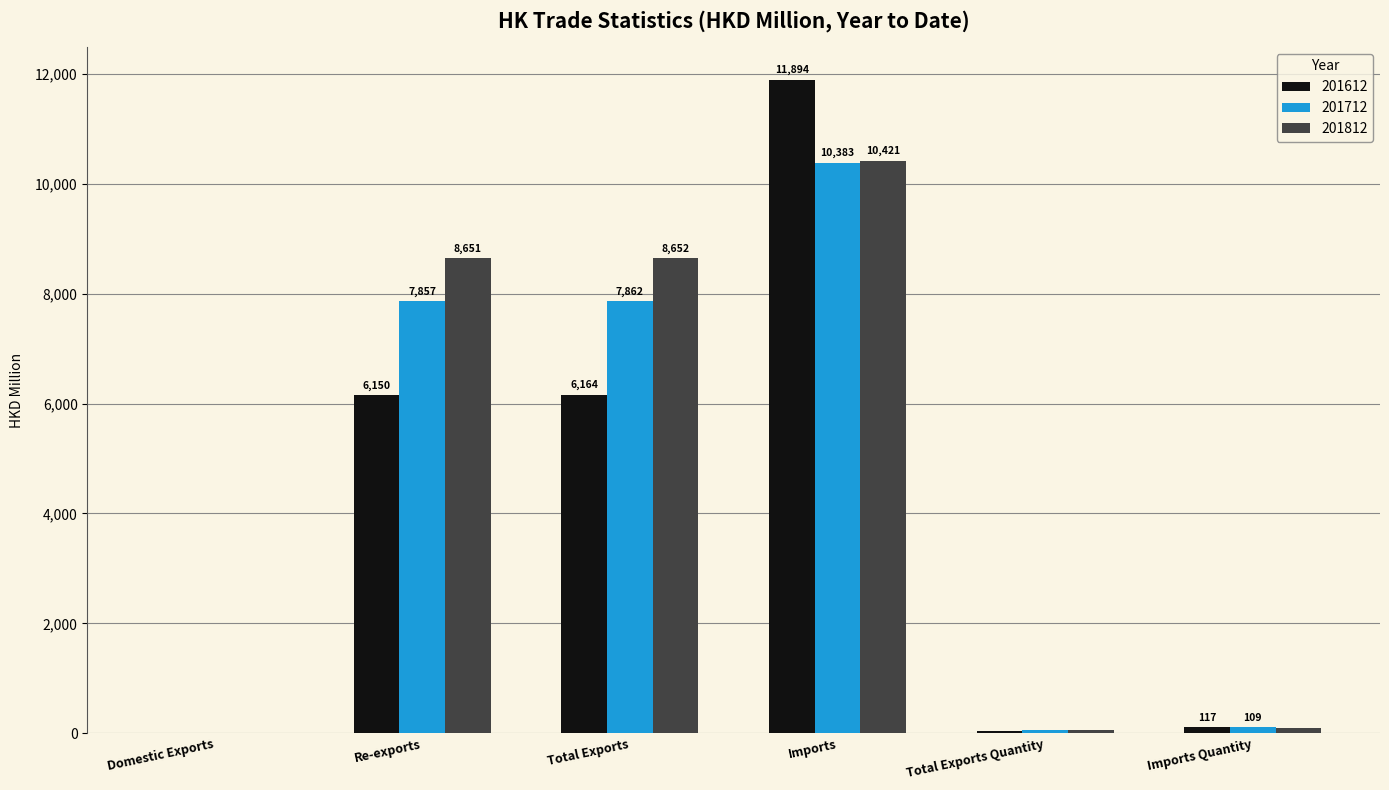

Between Total Exports Quantity and Imports Quantity, which series saw the biggest shift?

201612